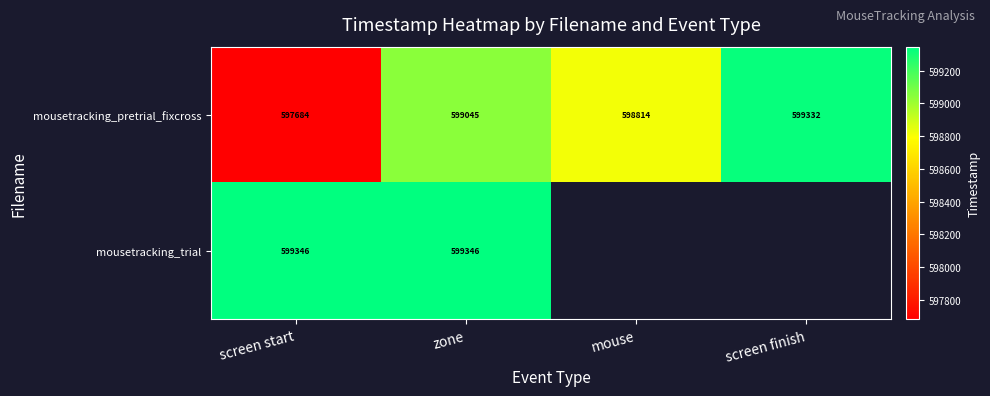

How many data points does each series have?

4